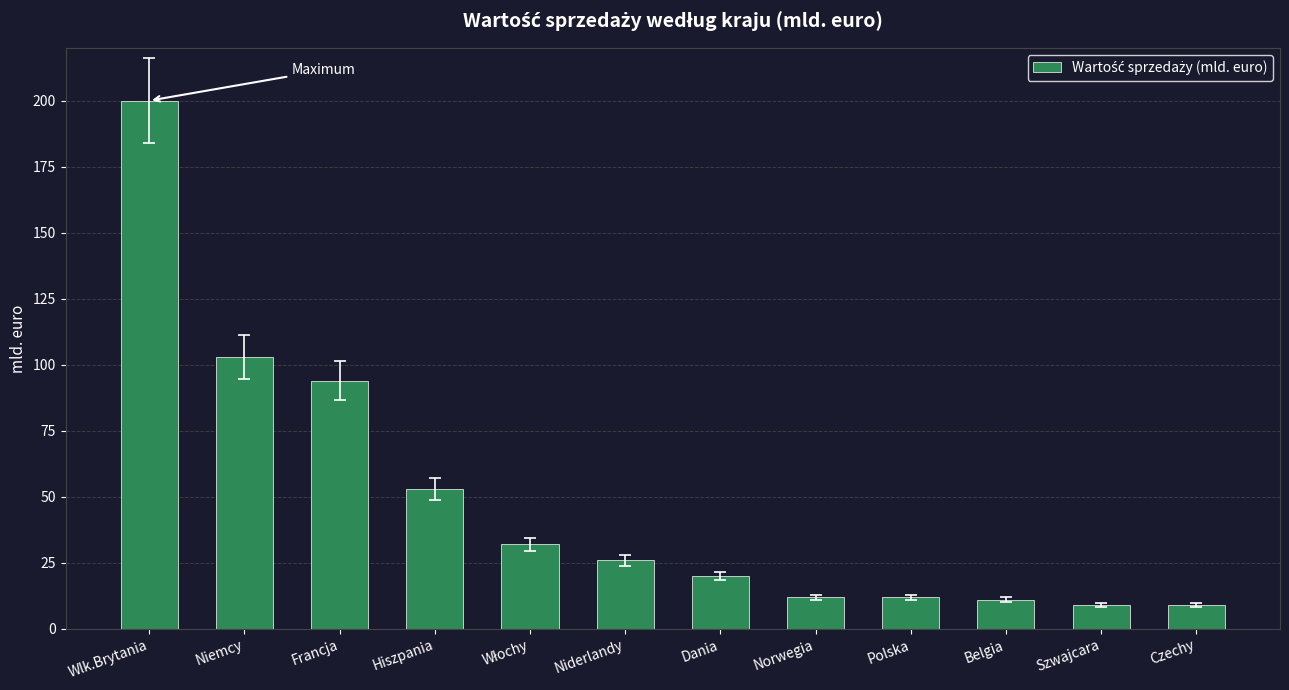

What is the label of the 7th bar from the left?

Dania